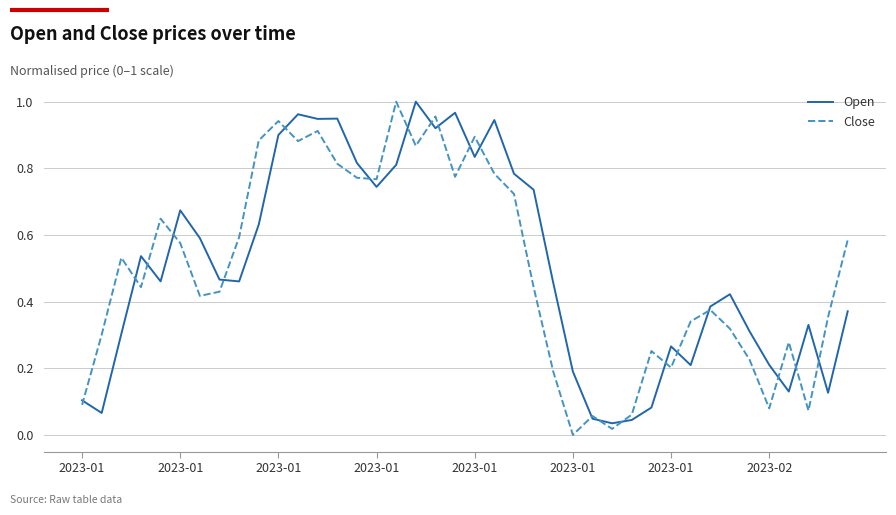

Which series has the widest spread of values?

Close